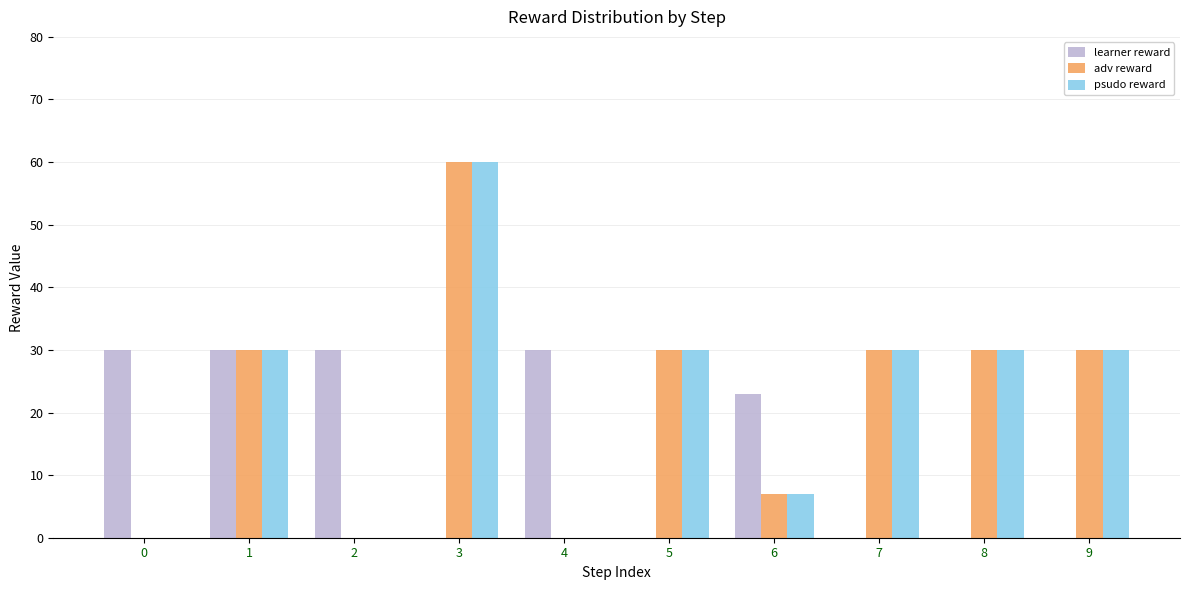

Where is learner reward nearest to the value 15?

6